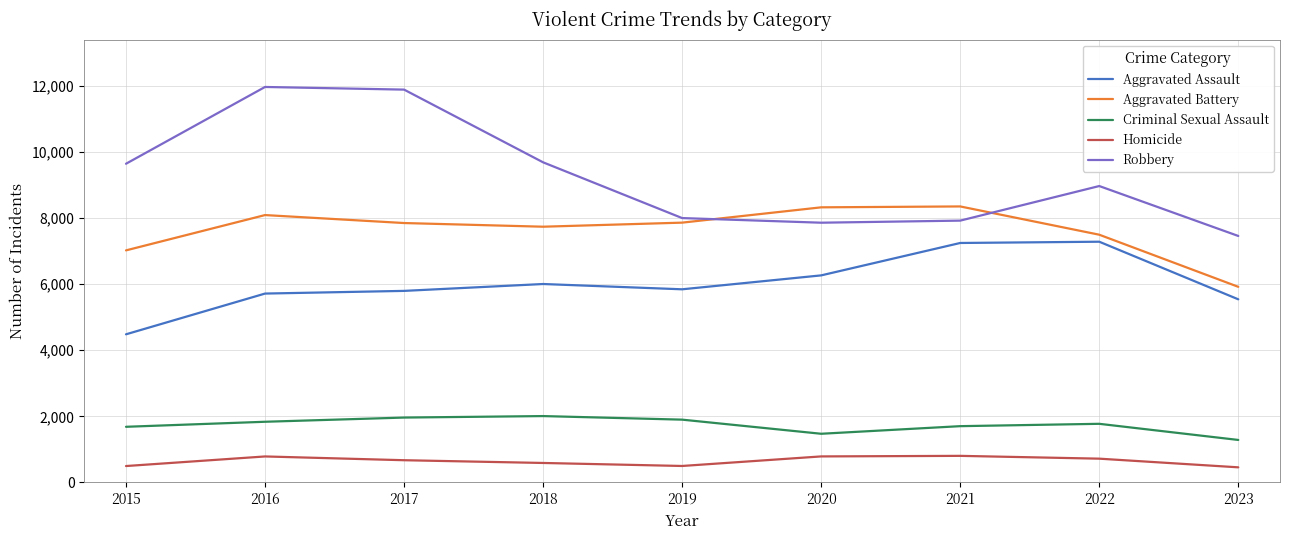

Is it true that Criminal Sexual Assault equals 1702 at 2021?

True